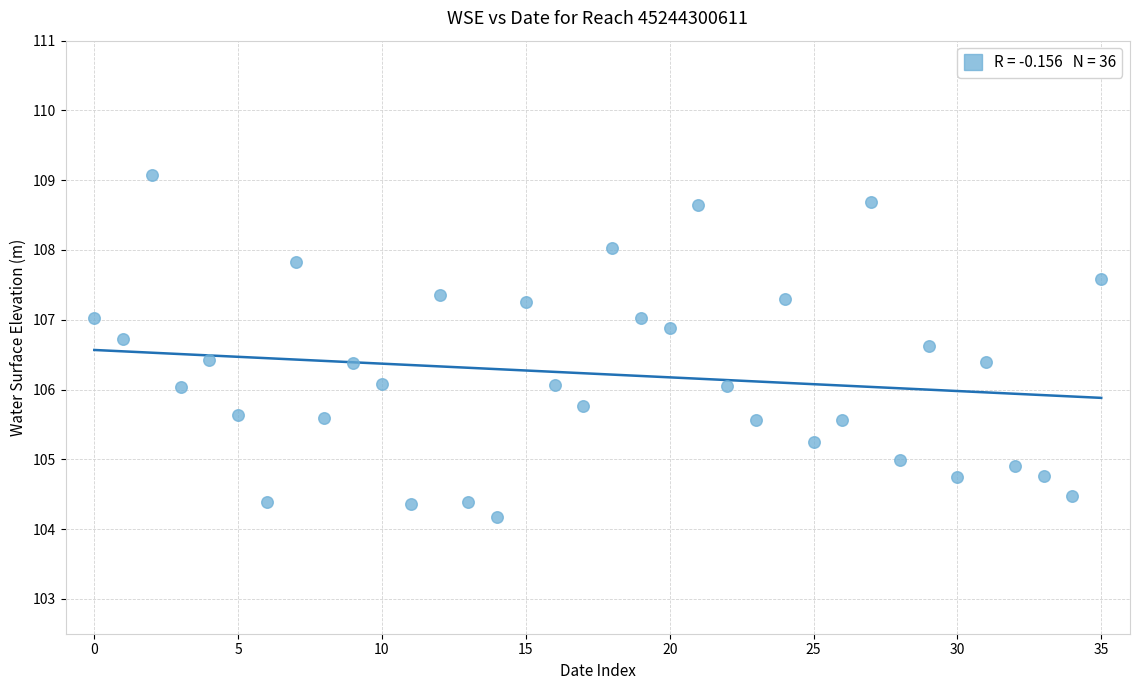

What is the range of Y values (max minus min)?

4.9